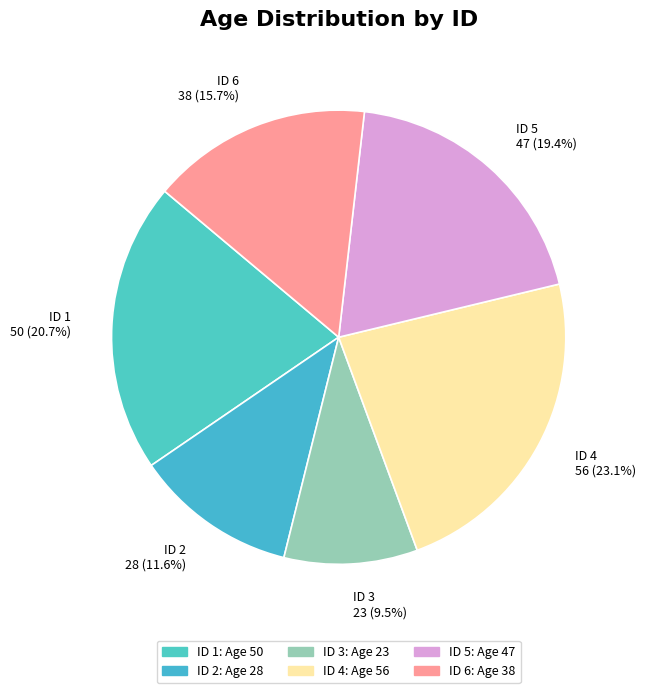

Approximately how many times larger is the value at ID 3 23 (9.5%) compared to ID 6 38 (15.7%)?

0.6